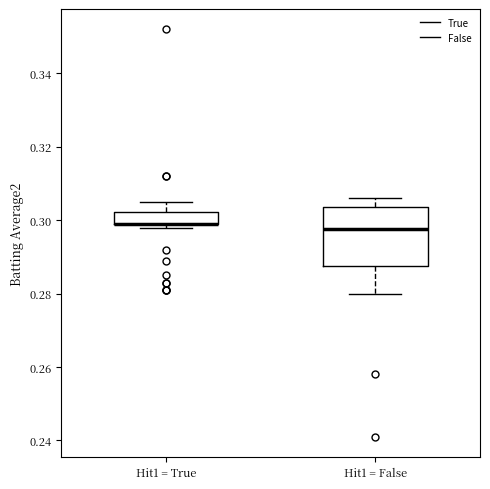

Reading left to right, transcribe this box plot: for each box, give where its median line is, the range the box spans, and where its two whiskers end, as read against the y-axis. The values are not printed on the chart, so give them approximately, as read against the axis.

Hit1 = True: median 0.300 (drawn on the box's lower edge), box 0.300 to 0.302, whiskers 0.298 to 0.306
Hit1 = False: median 0.298, box 0.288 to 0.304, whiskers 0.280 to 0.306